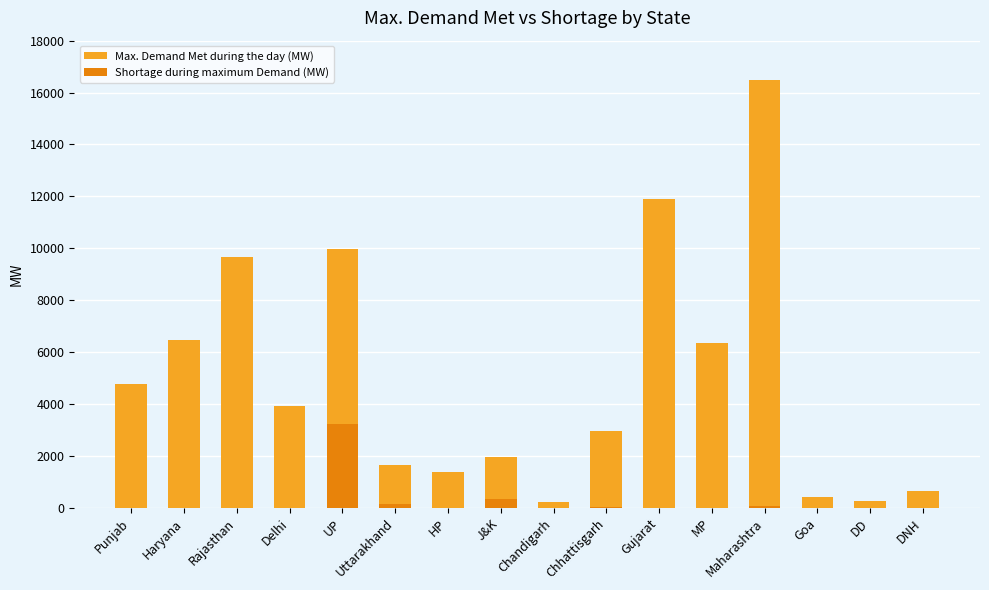

Reading right to left, what are all the values shown in this chart?

Max. Demand Met during the day (MW): 661	256	406	16487	6351	11888	2957	235	1955	1380	1642	9963	3923	9684	6457	4786
Shortage during maximum Demand (MW): 0	0	0	61	0	0	18	0	345	0	150	3235	0	0	0	0